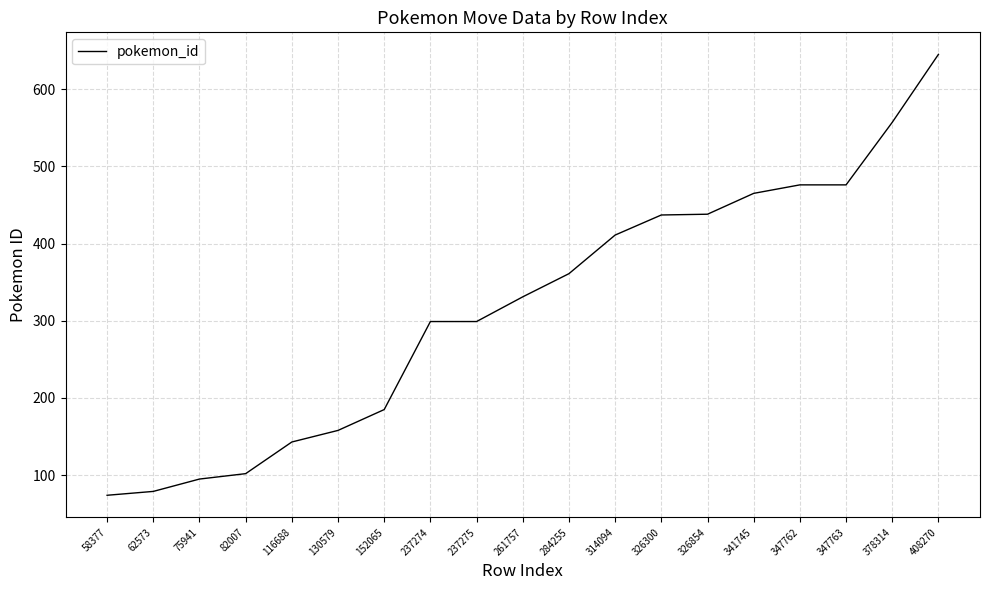

The value at 347763 is 476. True or false?

True